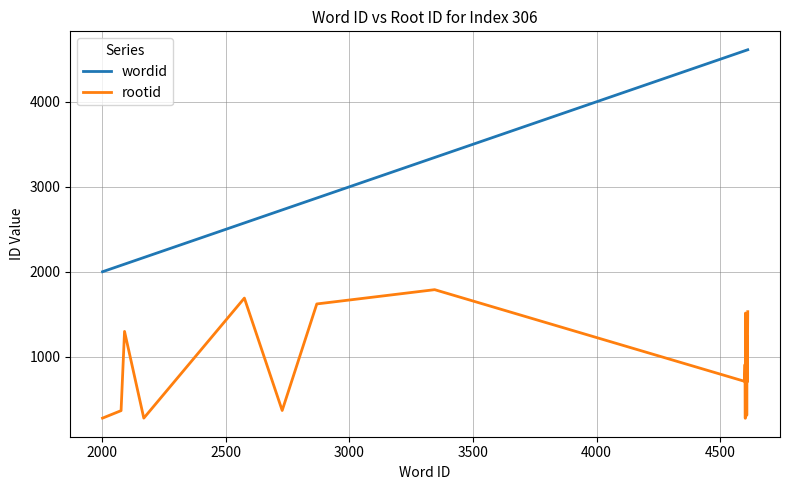

What is the difference between the maximum and minimum values in the wordid series?

2611